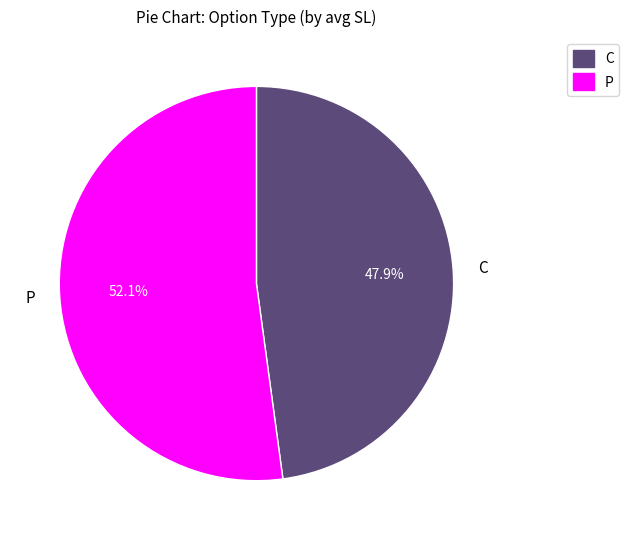

Is P the majority of the pie?

Yes